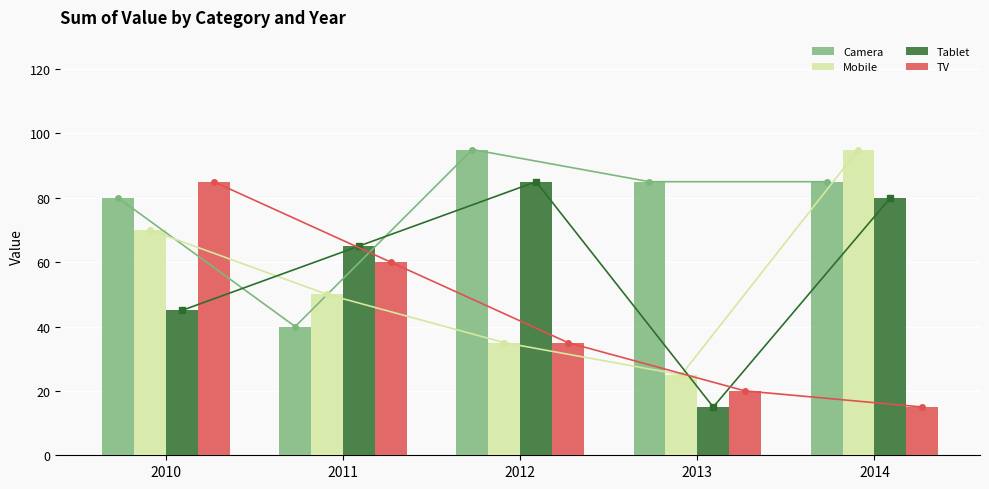

What is the difference between the TV values at 2014 and 2011?

45